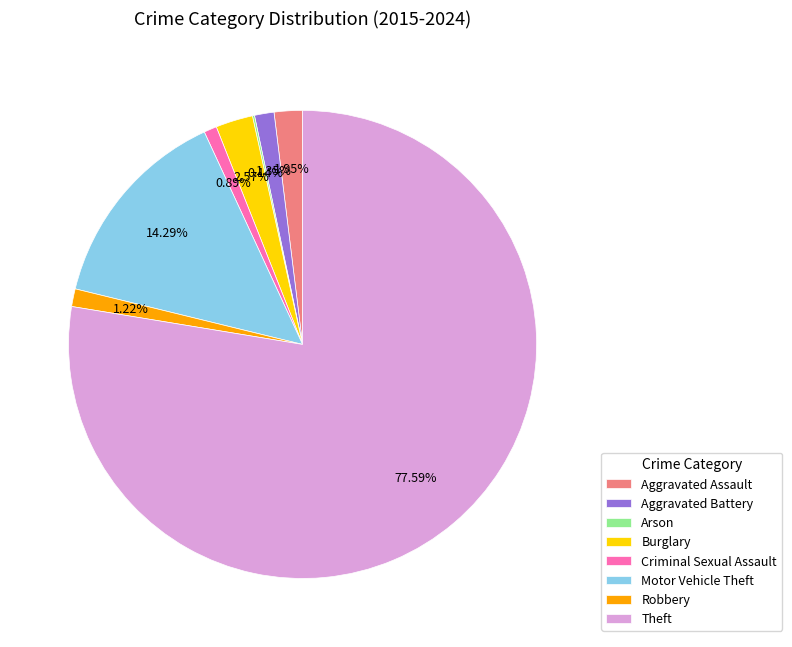

Is the sum of Motor Vehicle Theft and Theft greater than half?

Yes